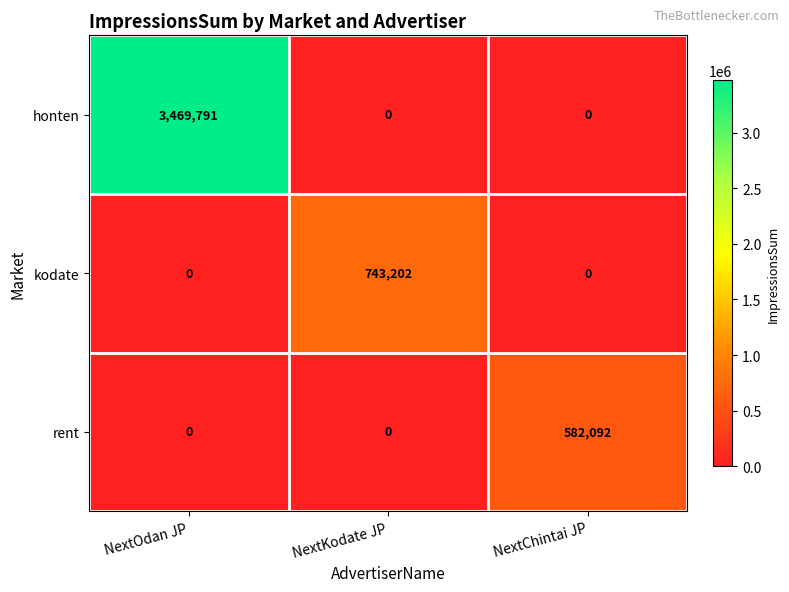

At which category is the sum across all series the highest?

NextOdan JP